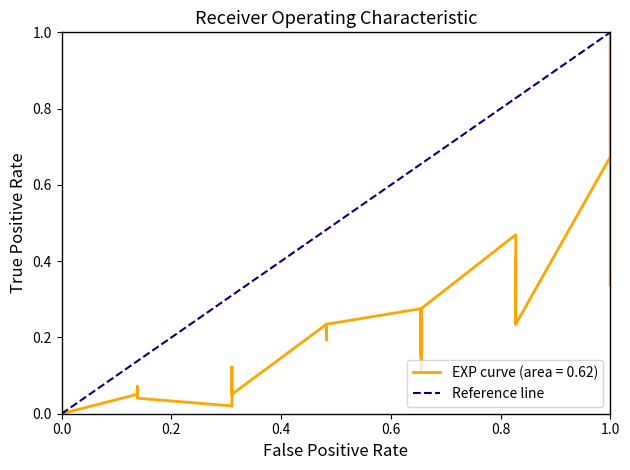

List the labels in order of value, largest first.

0.2, 0.0